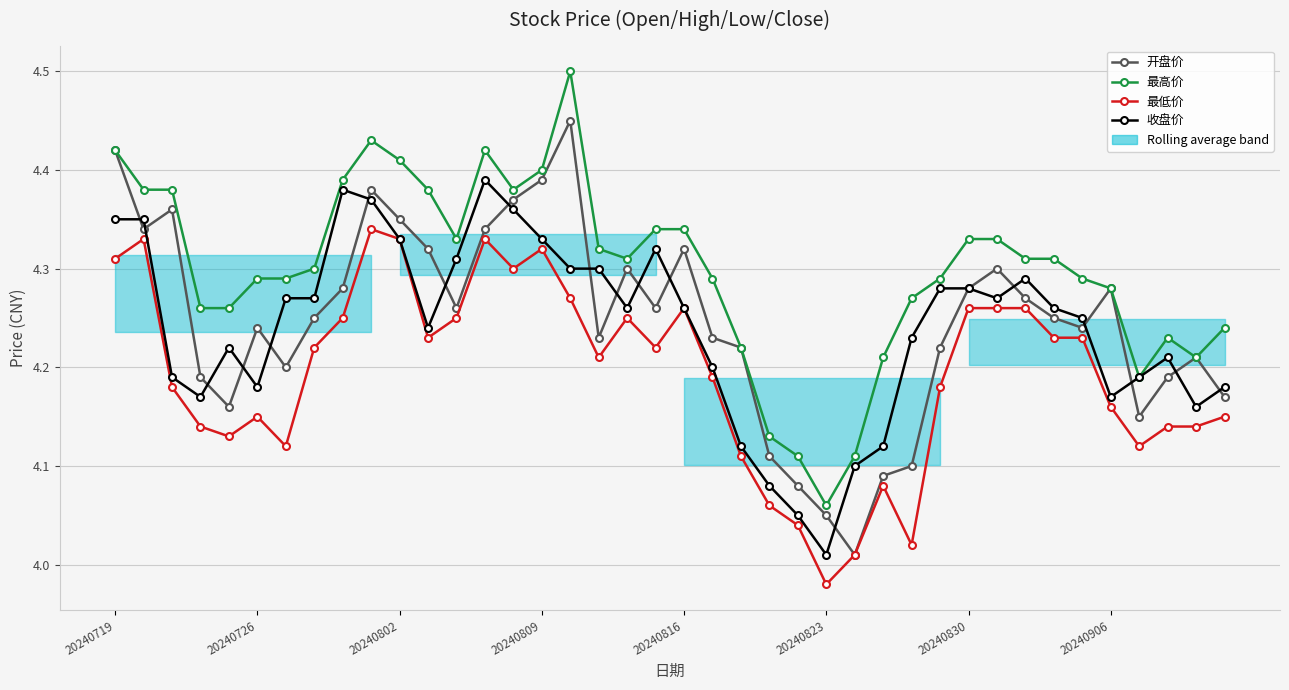

The 最高价 series shows 0.9 at 20240809. True or false?

False